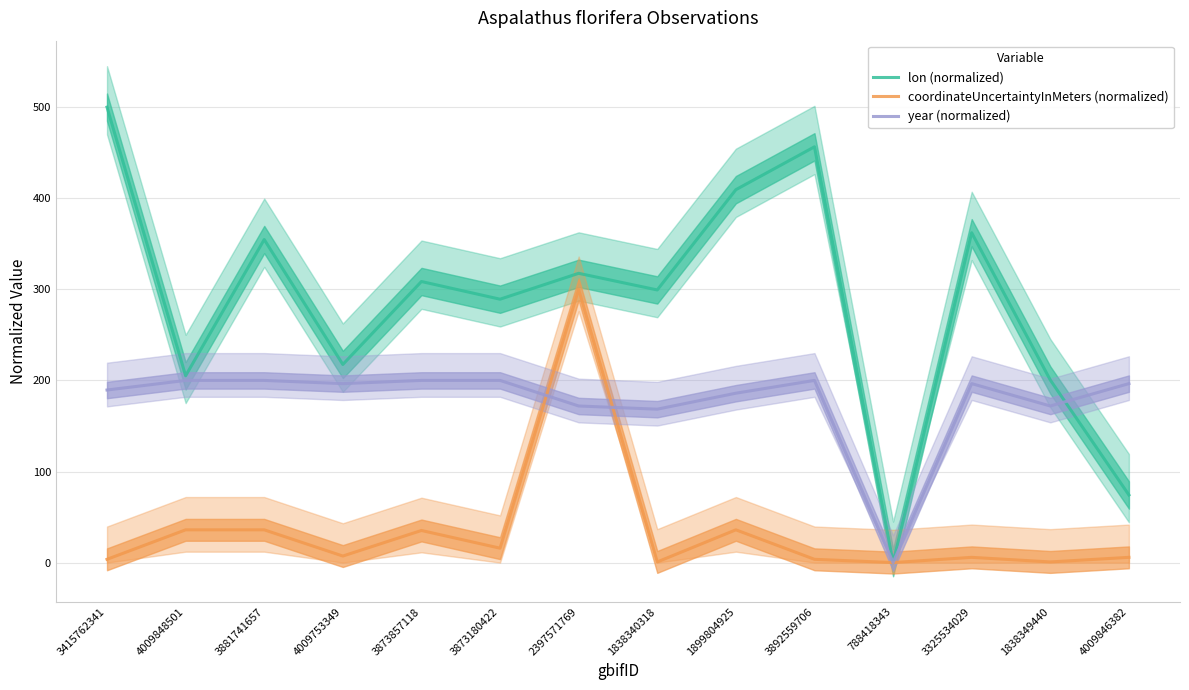

Is the value of coordinateUncertaintyInMeters (normalized) at 3892559706 greater than the value of year (normalized) at 3873857118?

No